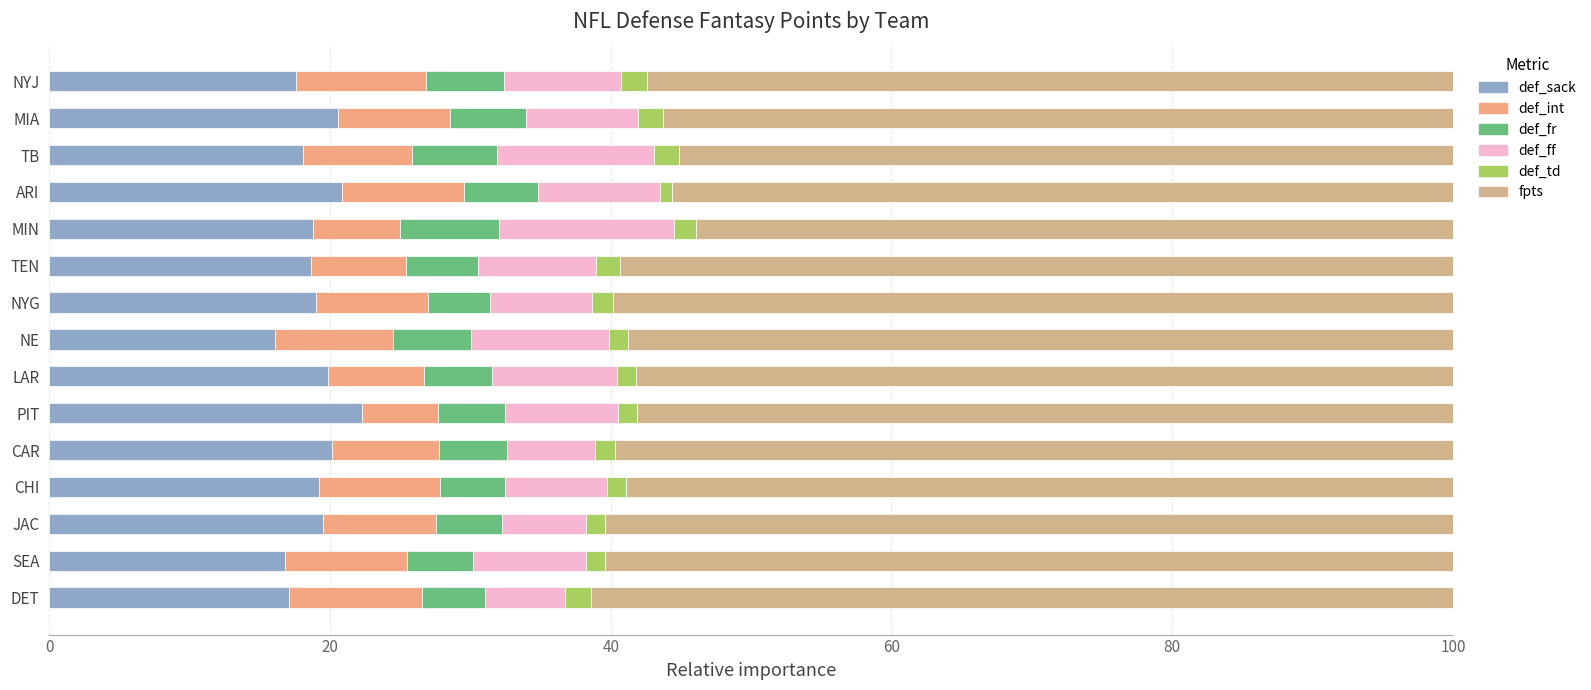

How many series are shown in this chart?

6